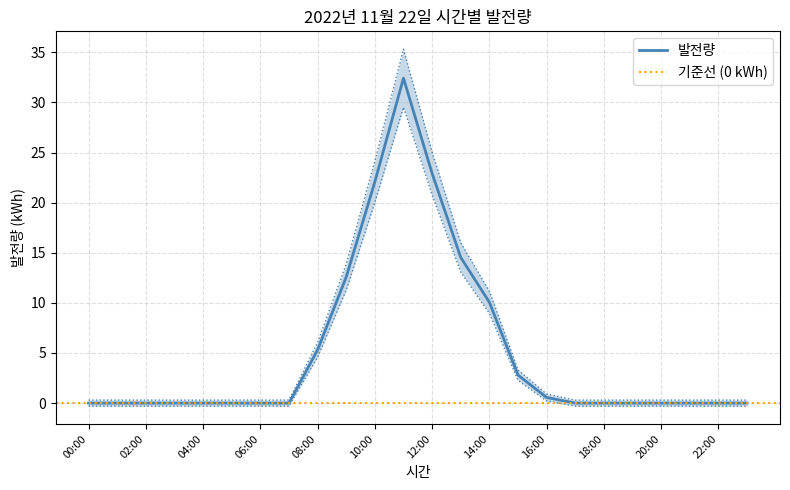

Read the value at 21:00.

0.3